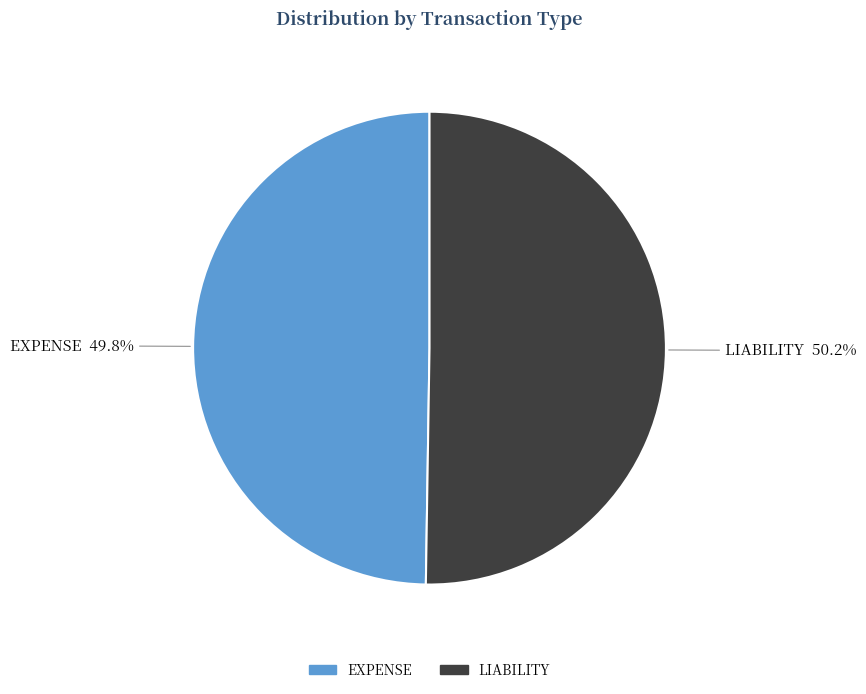

How much of the chart is everything except EXPENSE?

50.2%